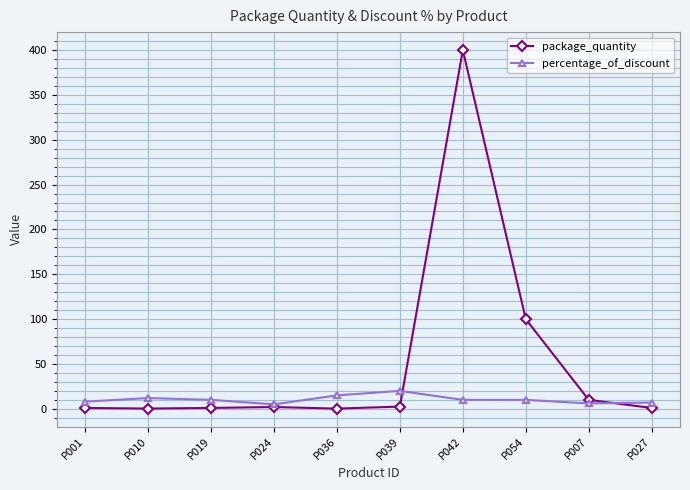

What value does the package_quantity series have at P054?

100.0